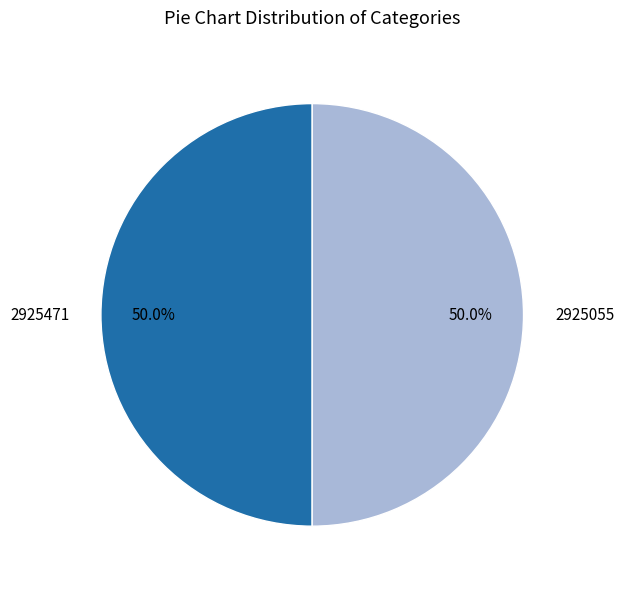

True or false: 2925055 accounts for 60% of the total.

False